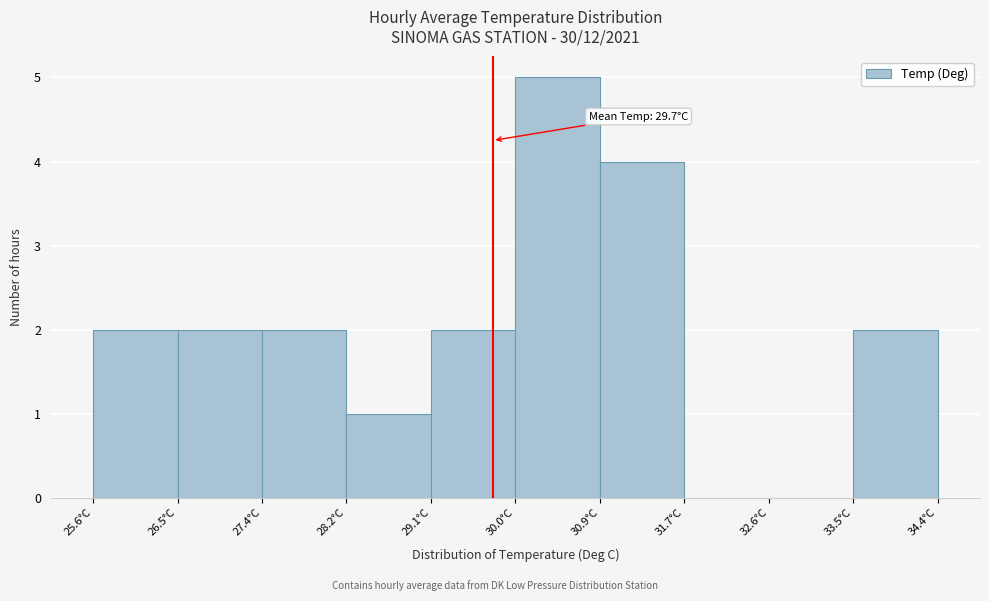

Over which range of the x-axis is the bar tallest?

30.0 to 30.9